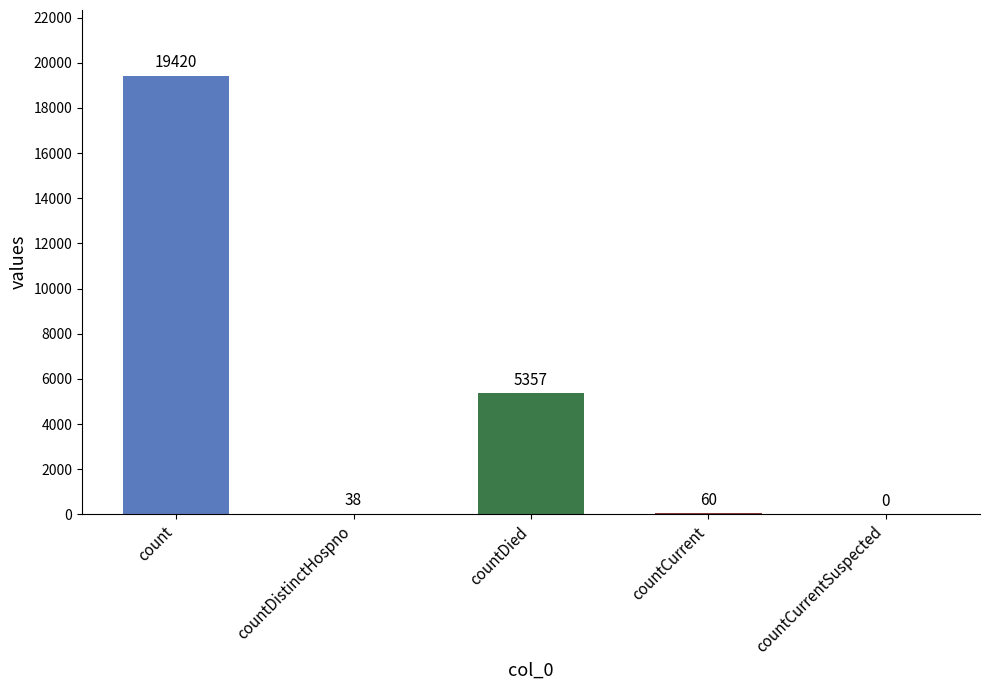

Between countDistinctHospno and countDied, which is larger?

countDied